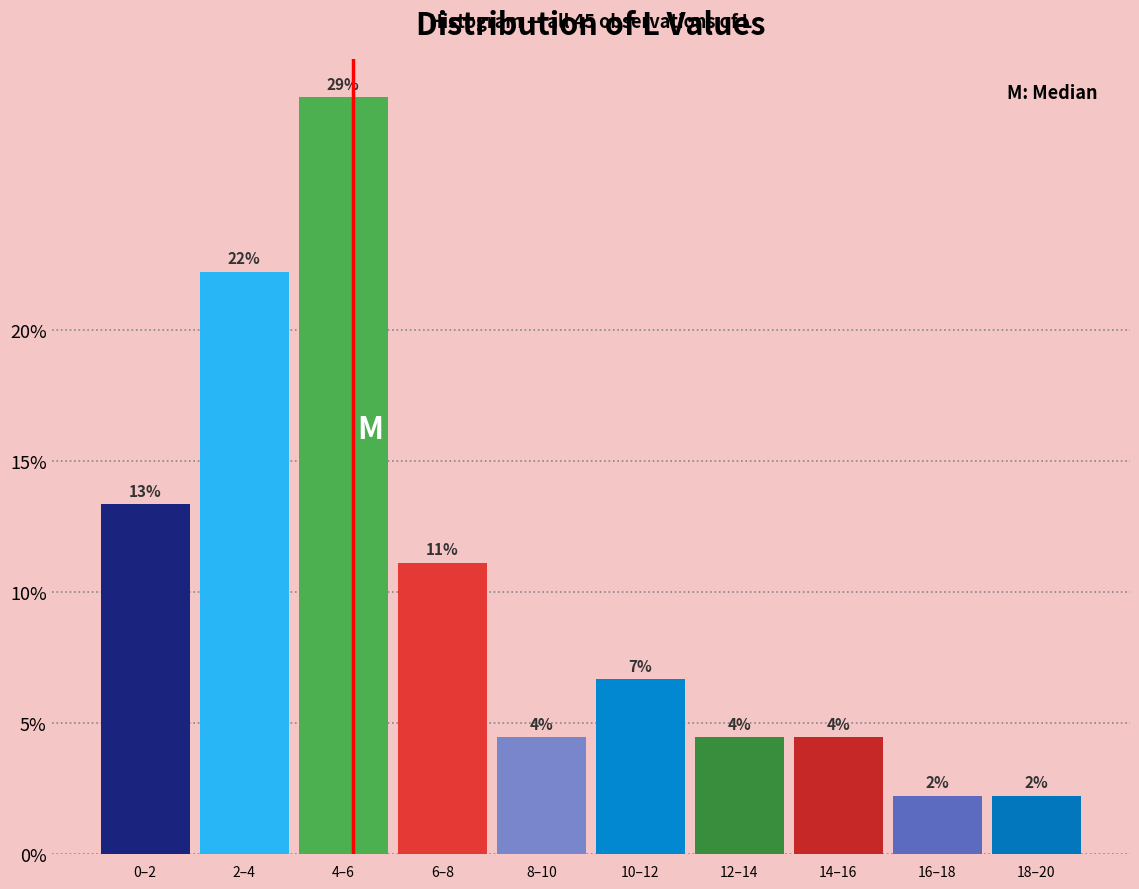

Are the bars horizontal?

No